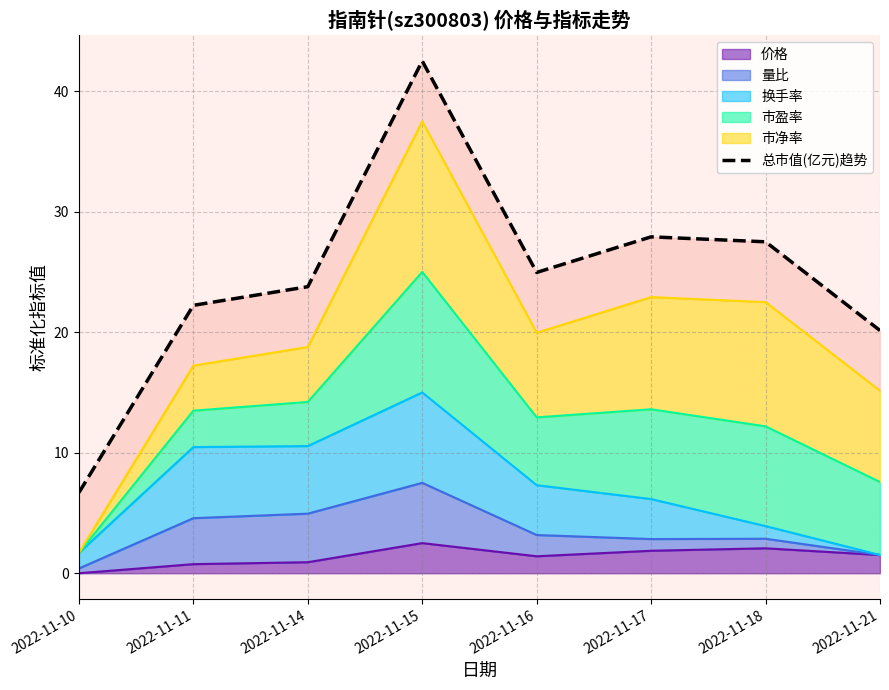

What is the ratio of the value at 2022-11-15 to the value at 2022-11-17?

1.5